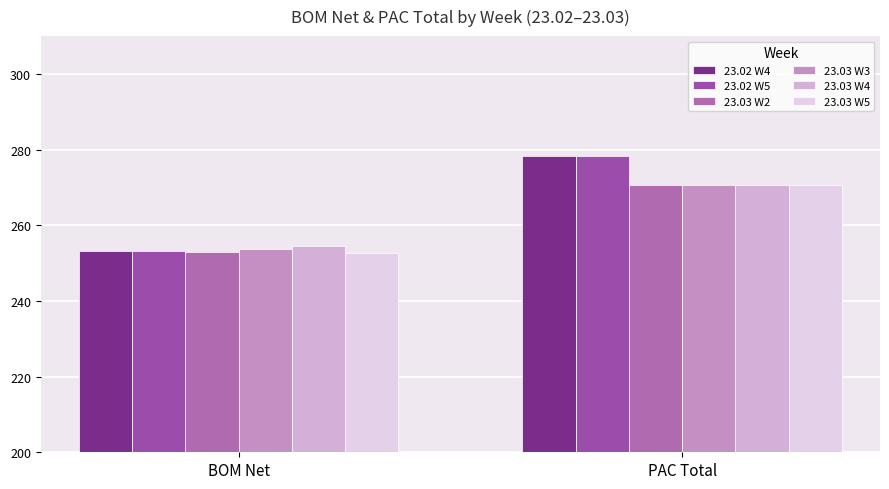

How many data points in 23.03 W3 are above 270?

1